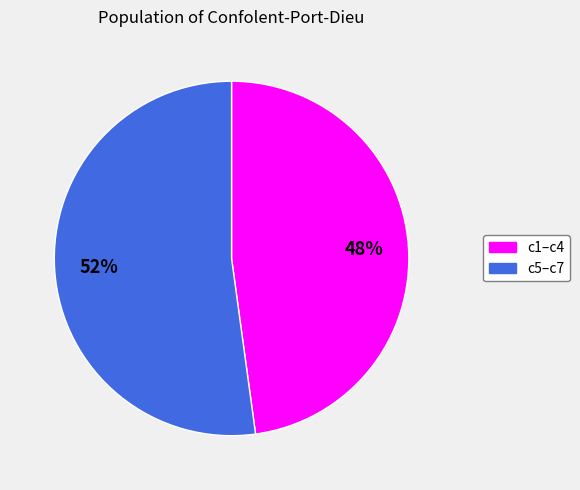

Is there any slice that represents more than half of the pie?

Yes